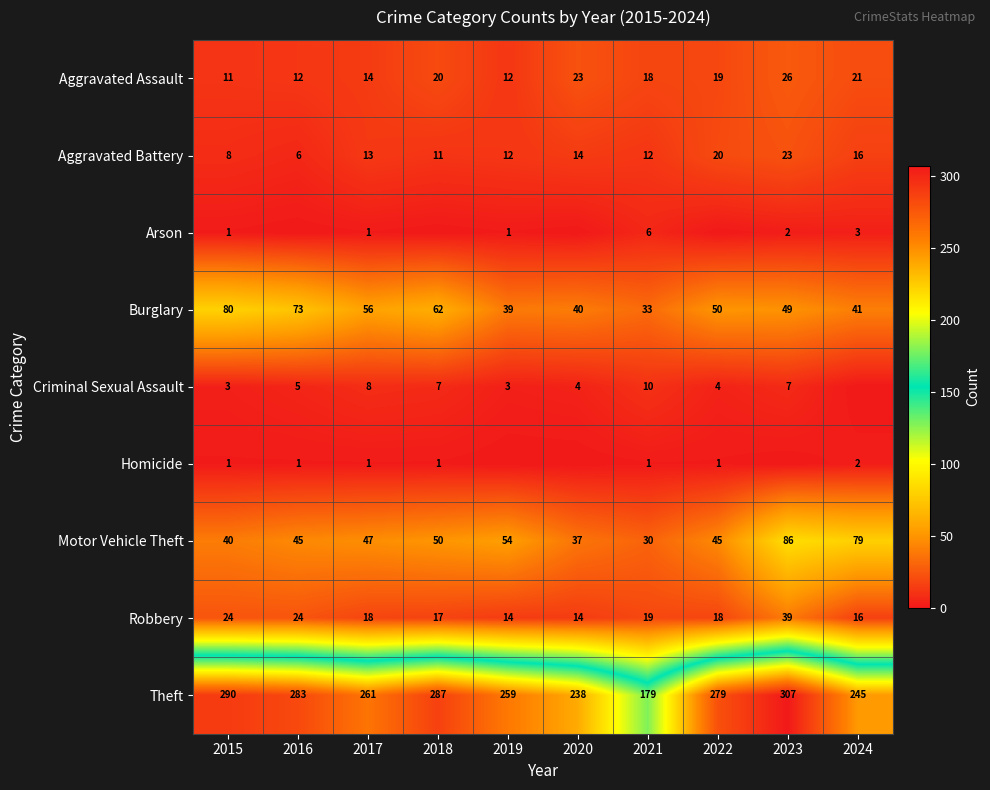

What is the greatest value displayed?

307